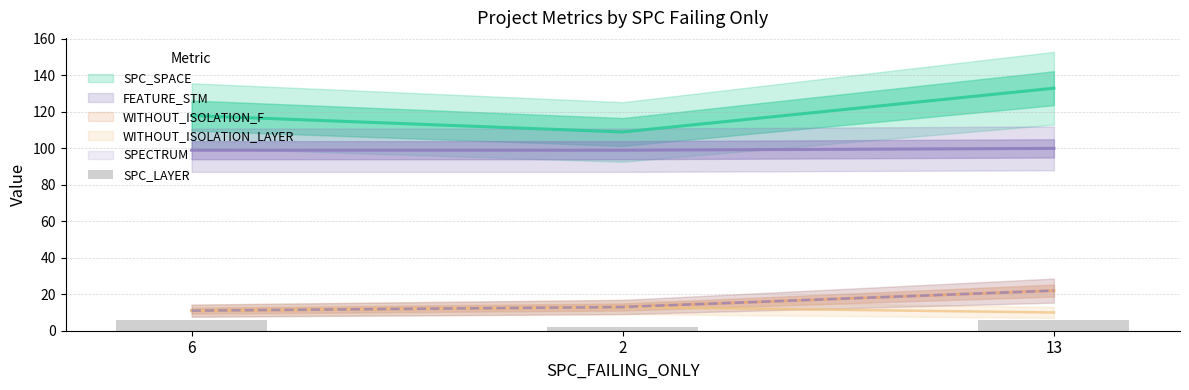

The value at 6 is 6. True or false?

True